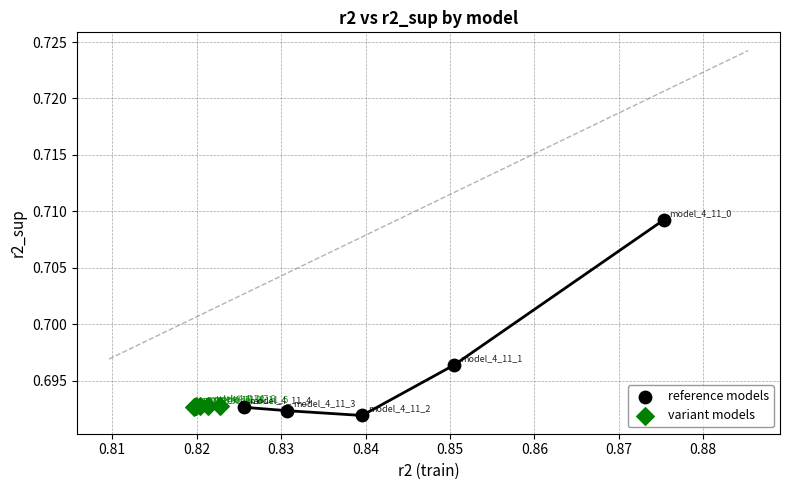

Which series reaches the maximum Y coordinate?

reference models